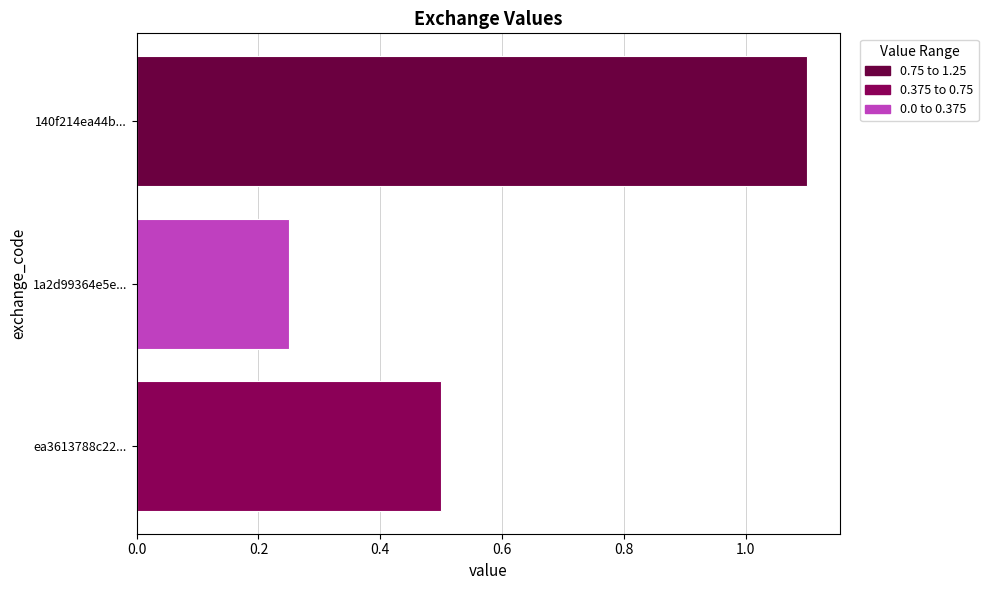

What is the sum of the values at ea3613788c22... and 1a2d99364e5e...?

0.8